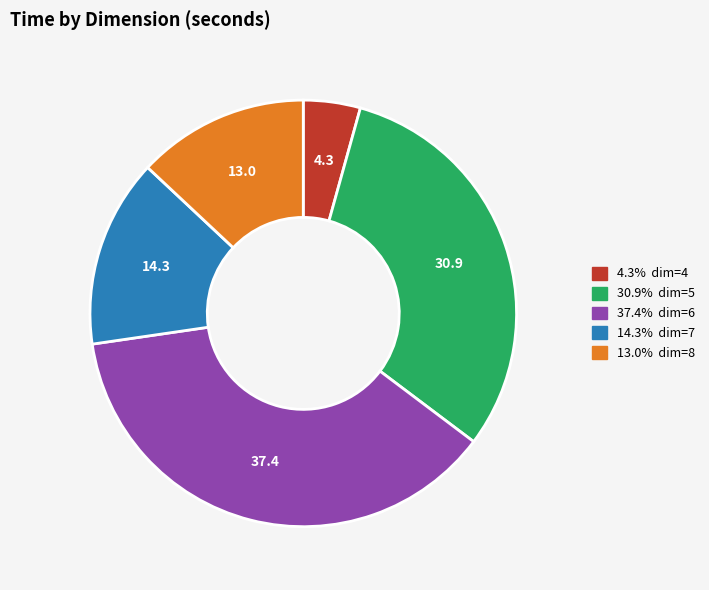

Count the number of slices in the pie.

5